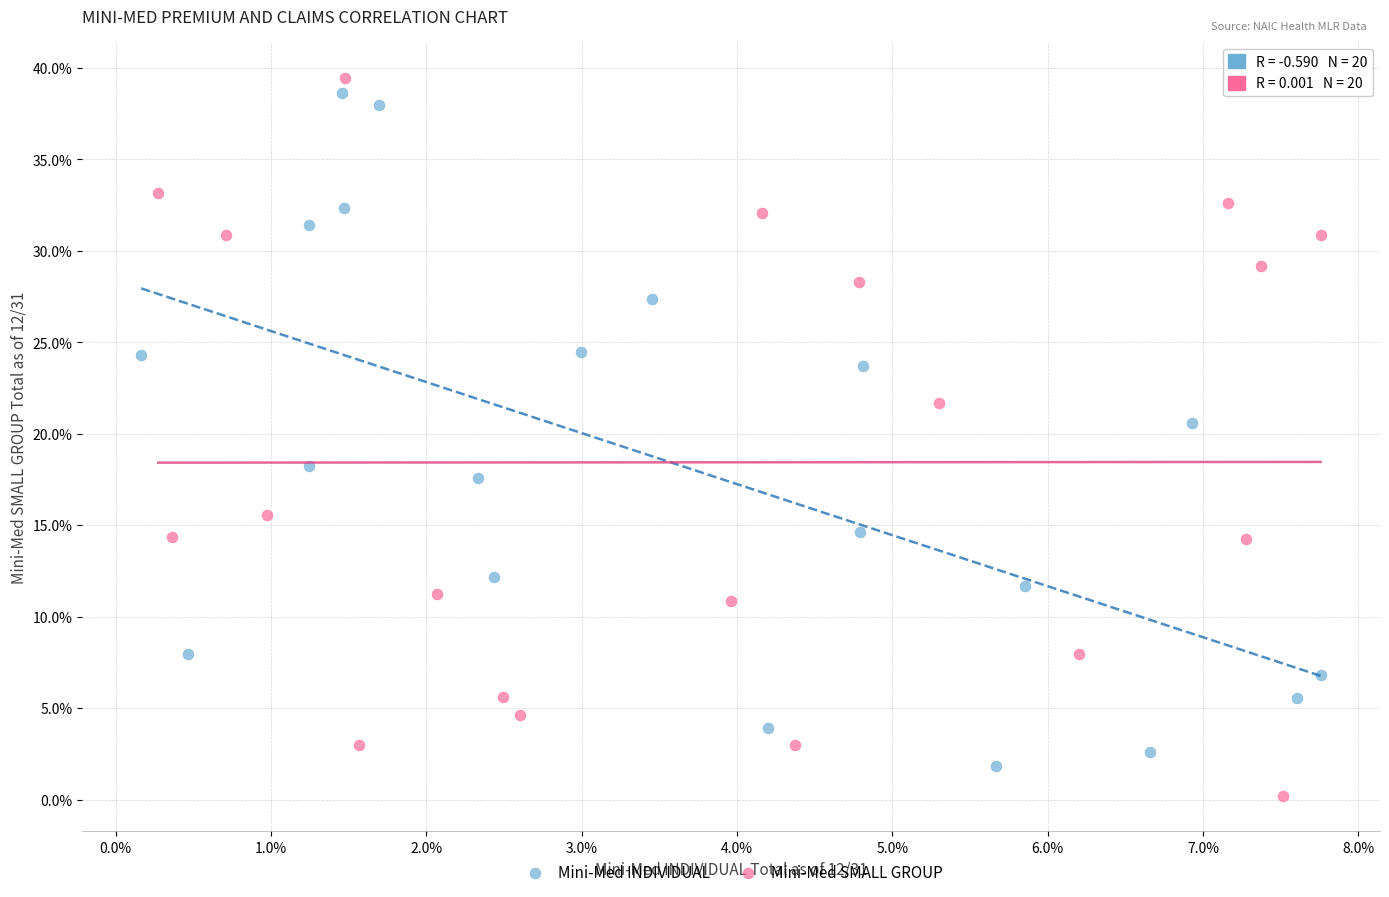

What are all the series names shown in the legend?

Mini-Med INDIVIDUAL, Mini-Med SMALL GROUP